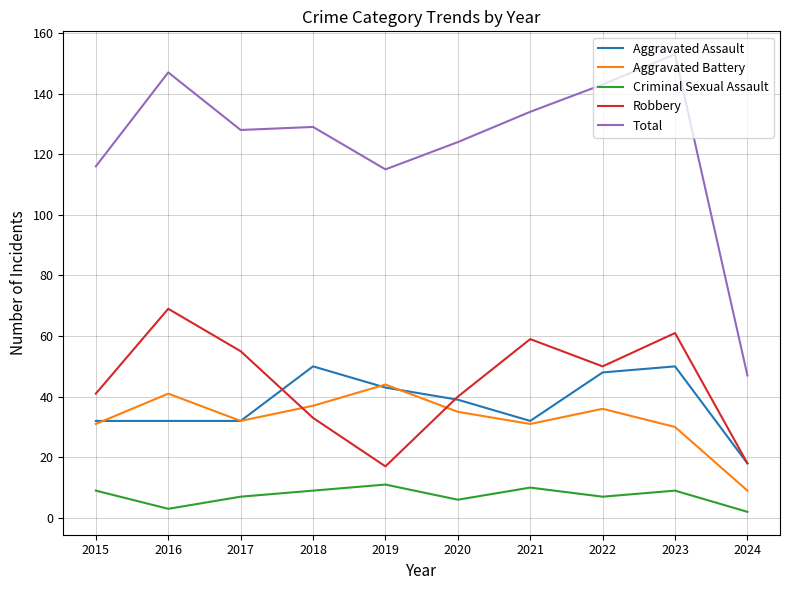

Count the number of data series in this chart.

5